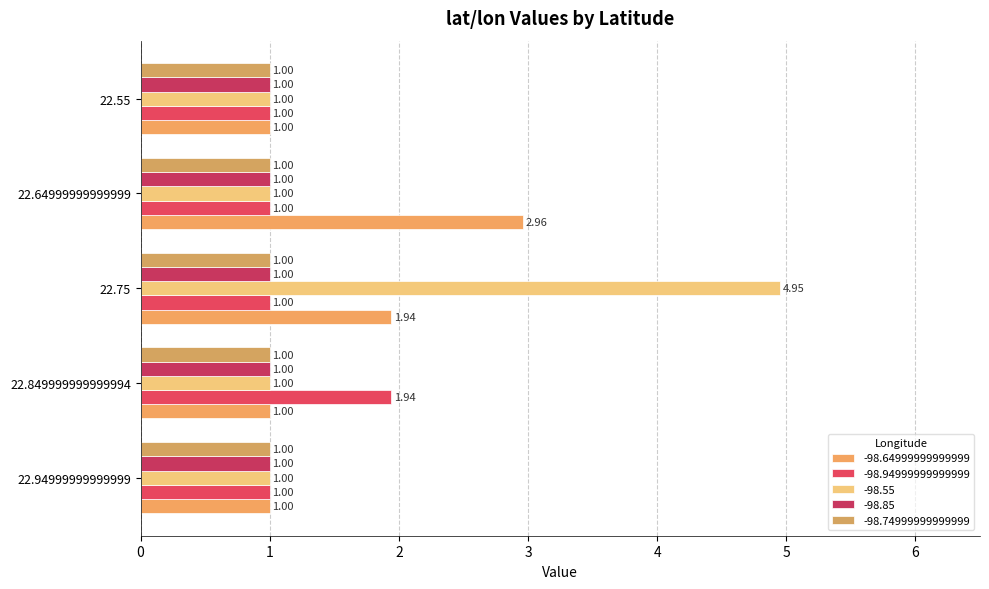

What is the sum of the -98.55 values at 22.849999999999994 and 22.75?

6.0